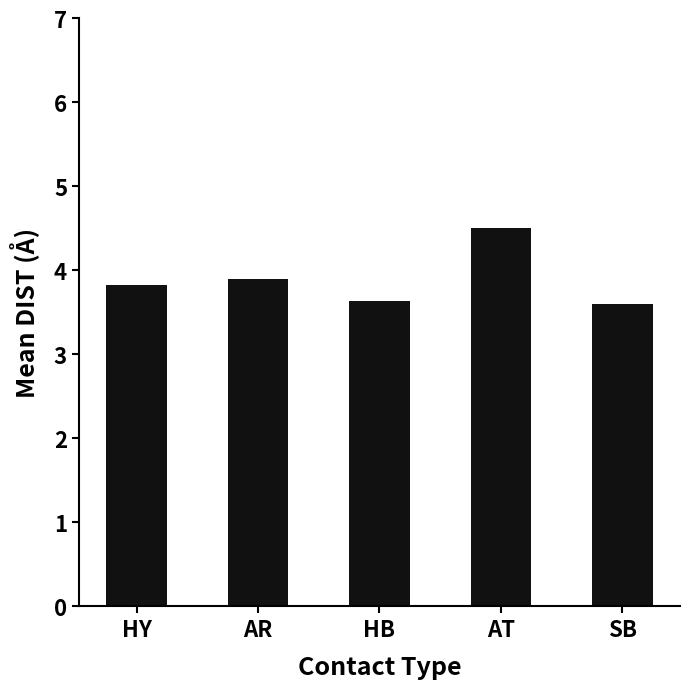

The value at HB is 0.7. True or false?

False